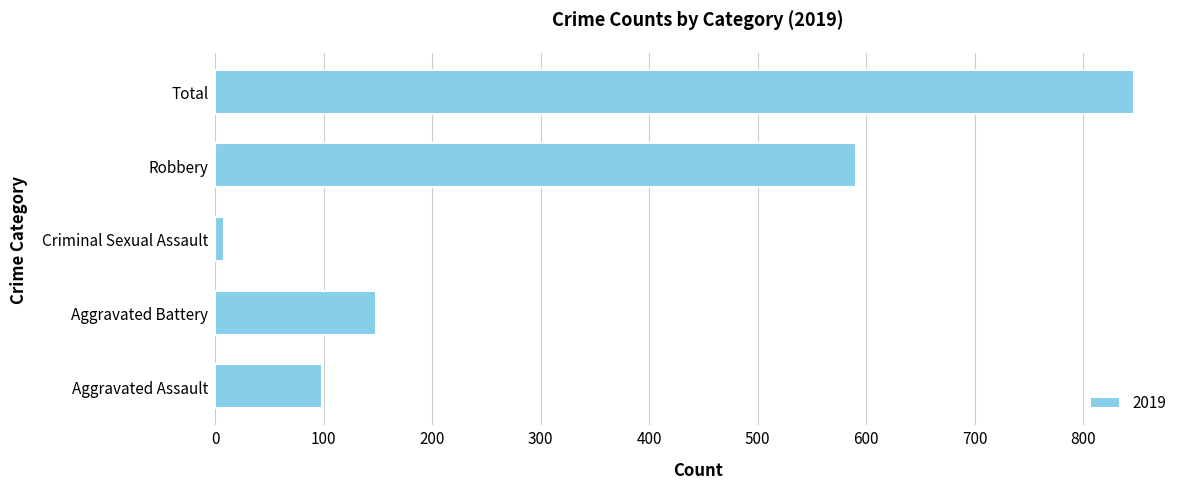

The chart shows a value of 847 at Total. True or false?

True